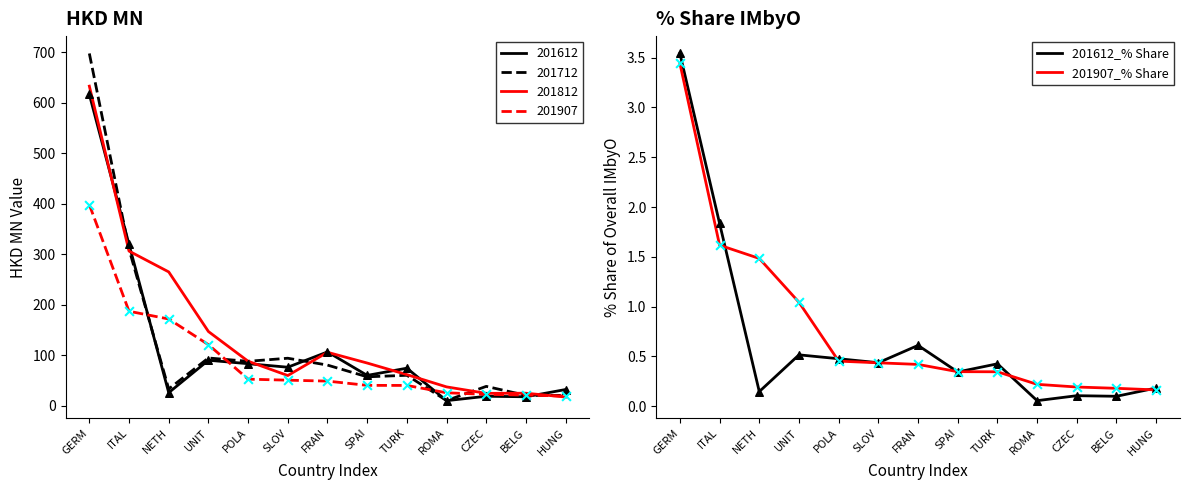

Which series has the largest Y range (max minus min)?

201612_% Share